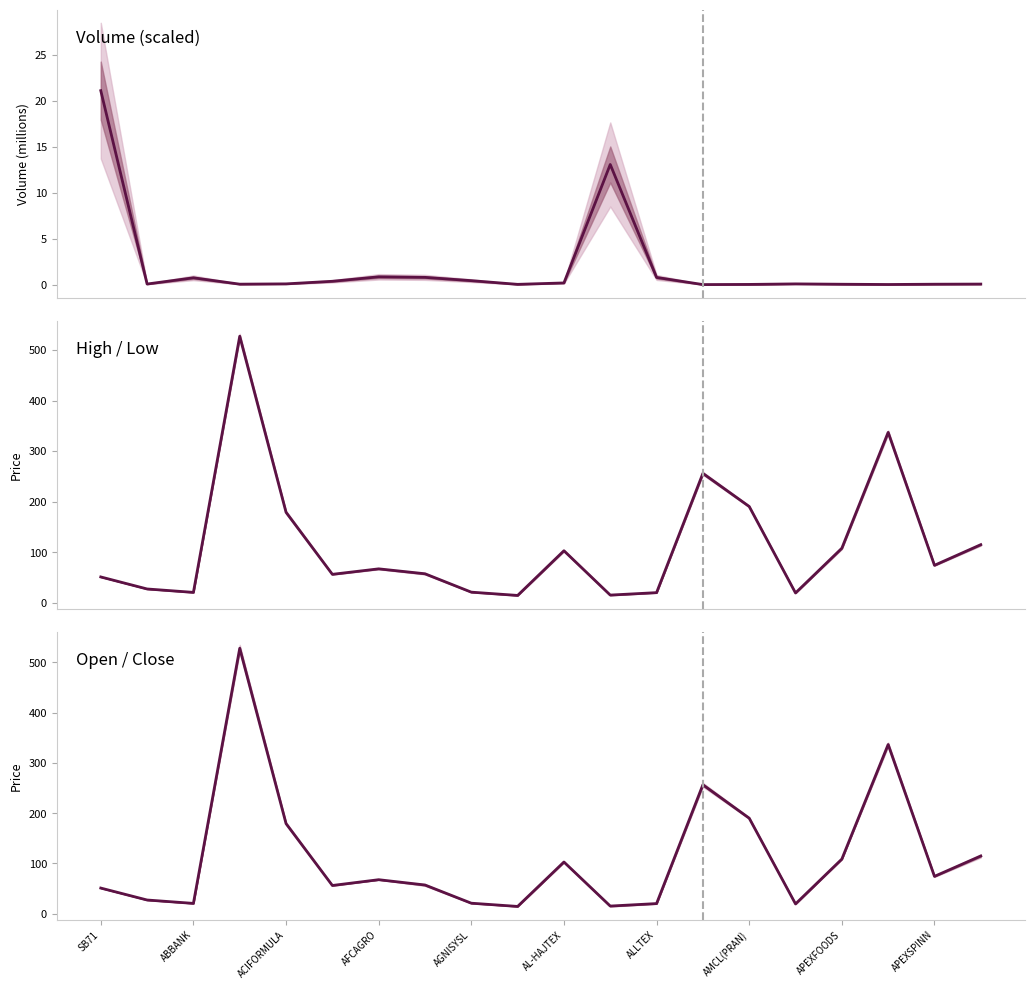

Between APEXFOODS and AMCL(PRAN), which is larger?

AMCL(PRAN)